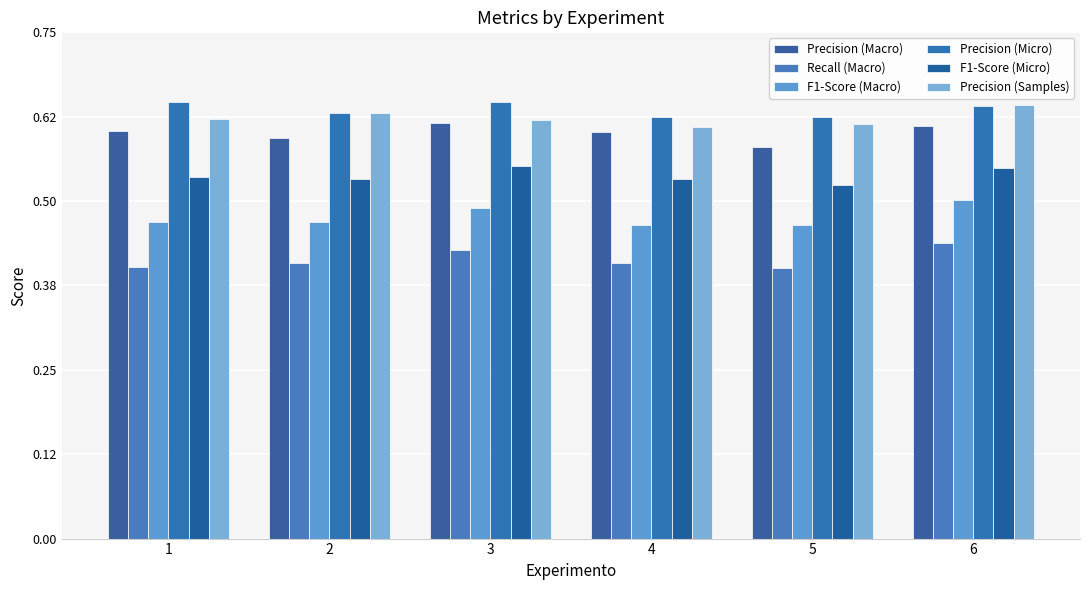

What is the average value of the F1-Score (Macro) series?

0.5